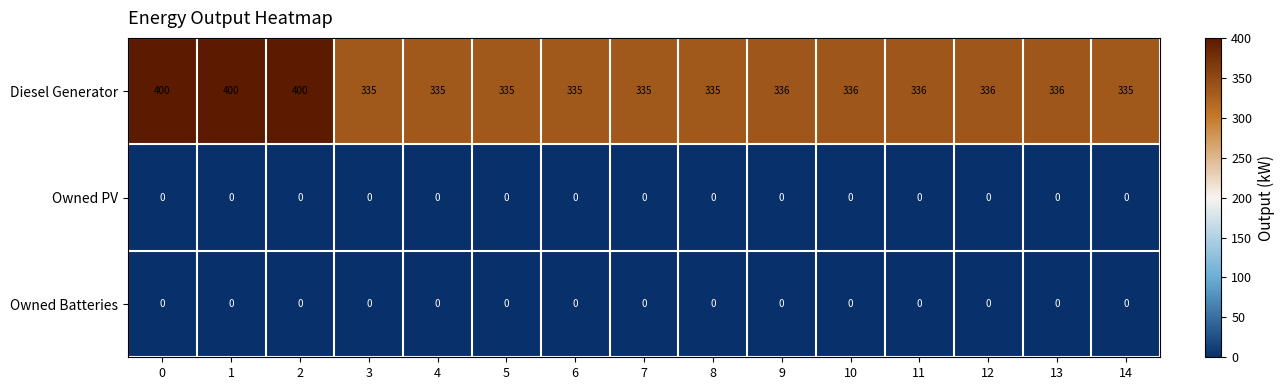

What is the total value across all series at 2?

400